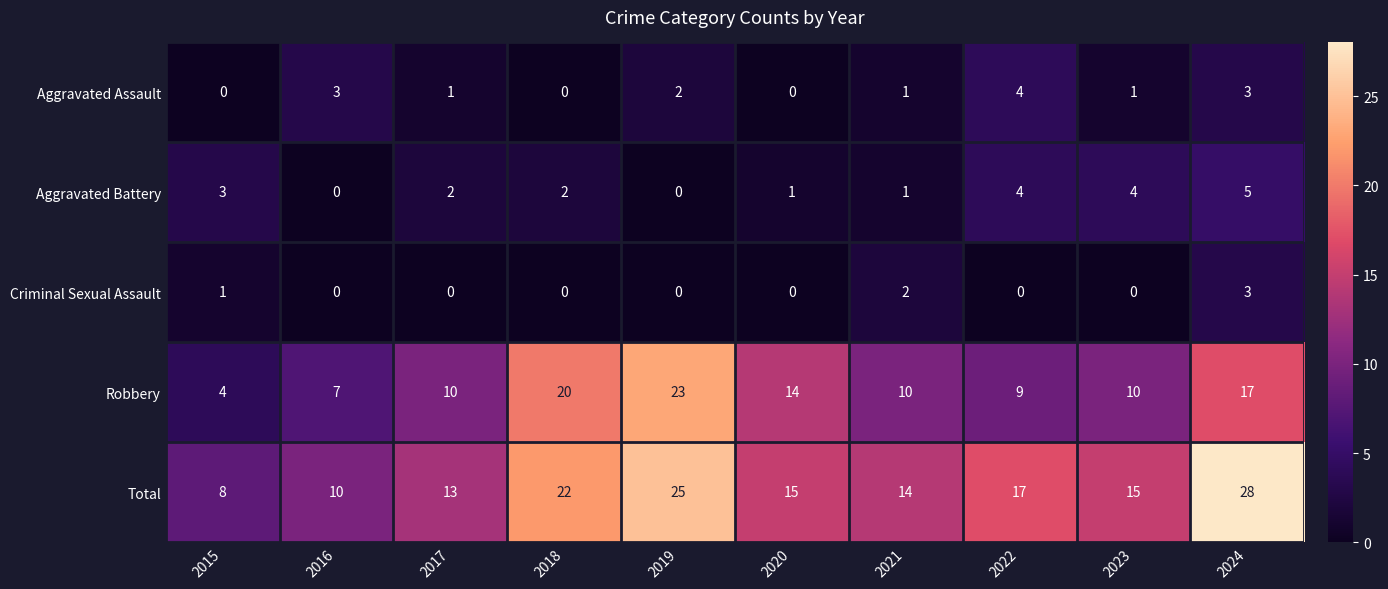

List the series in order of their peak value, lowest first.

Criminal Sexual Assault, Aggravated Assault, Aggravated Battery, Robbery, Total